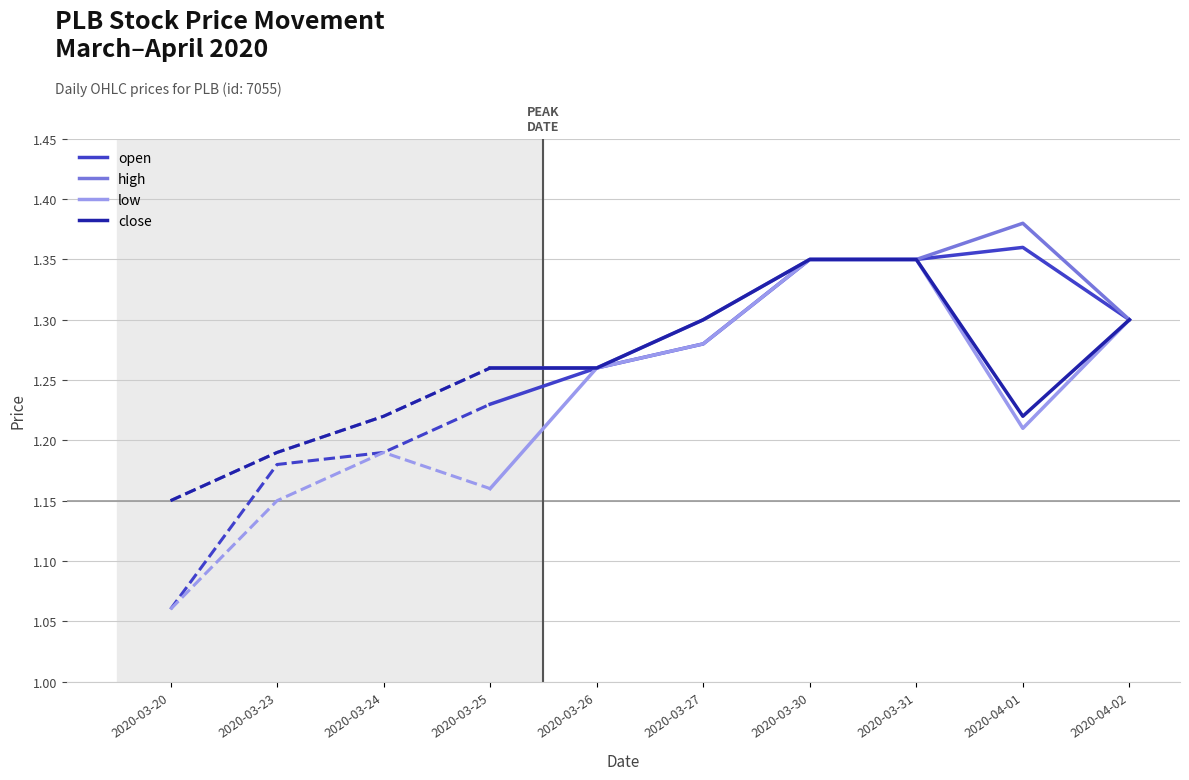

The high series shows 0.6 at 2020-04-01. True or false?

False